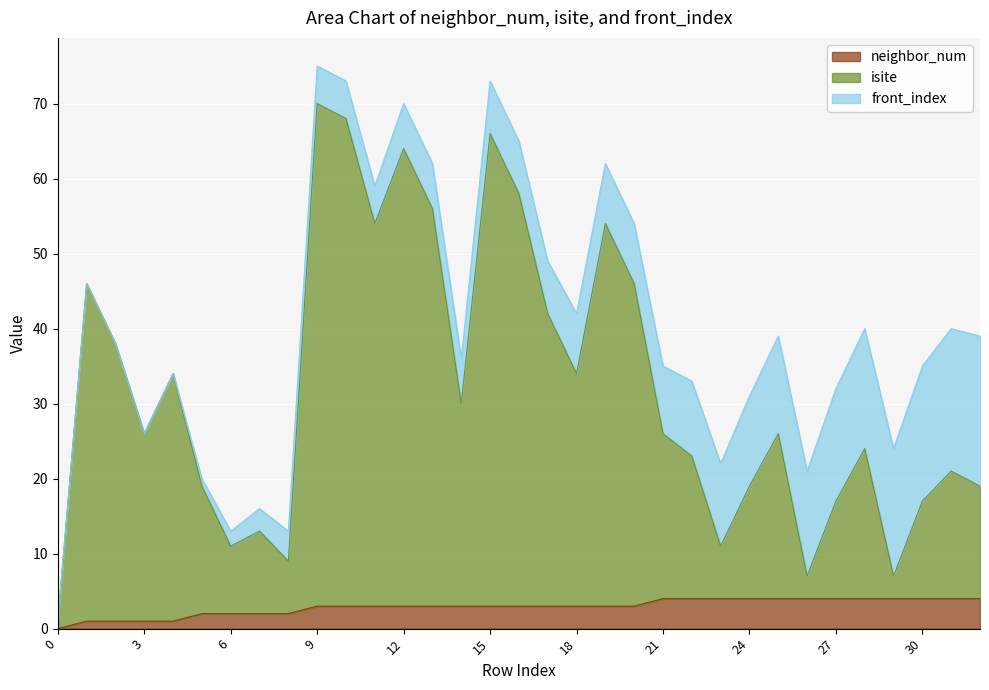

True or false: isite and neighbor_num intersect in this chart.

False